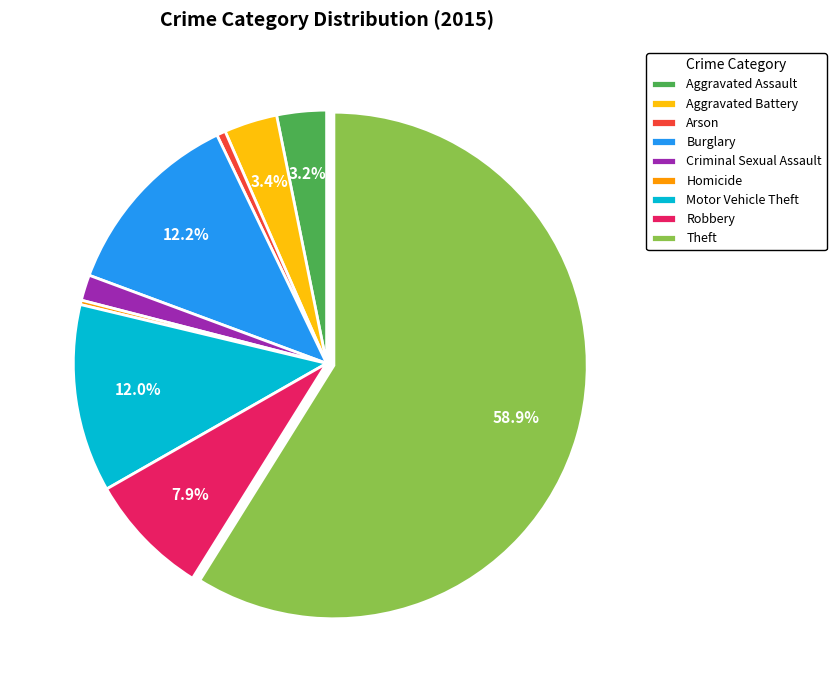

Between Robbery and Motor Vehicle Theft, which is larger?

Motor Vehicle Theft